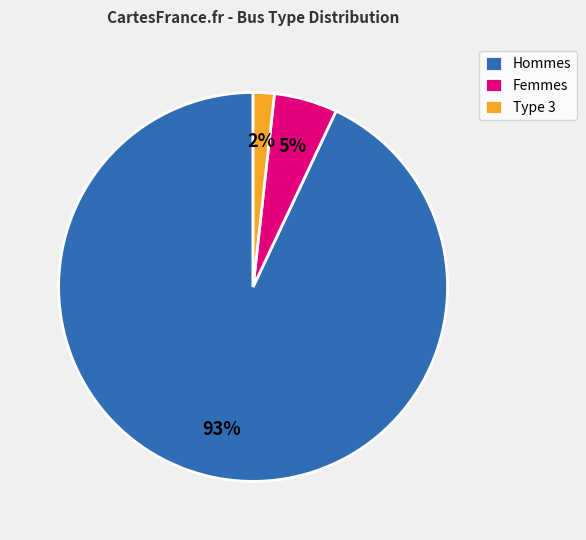

True or false: Type 3 accounts for 2% of the total.

True